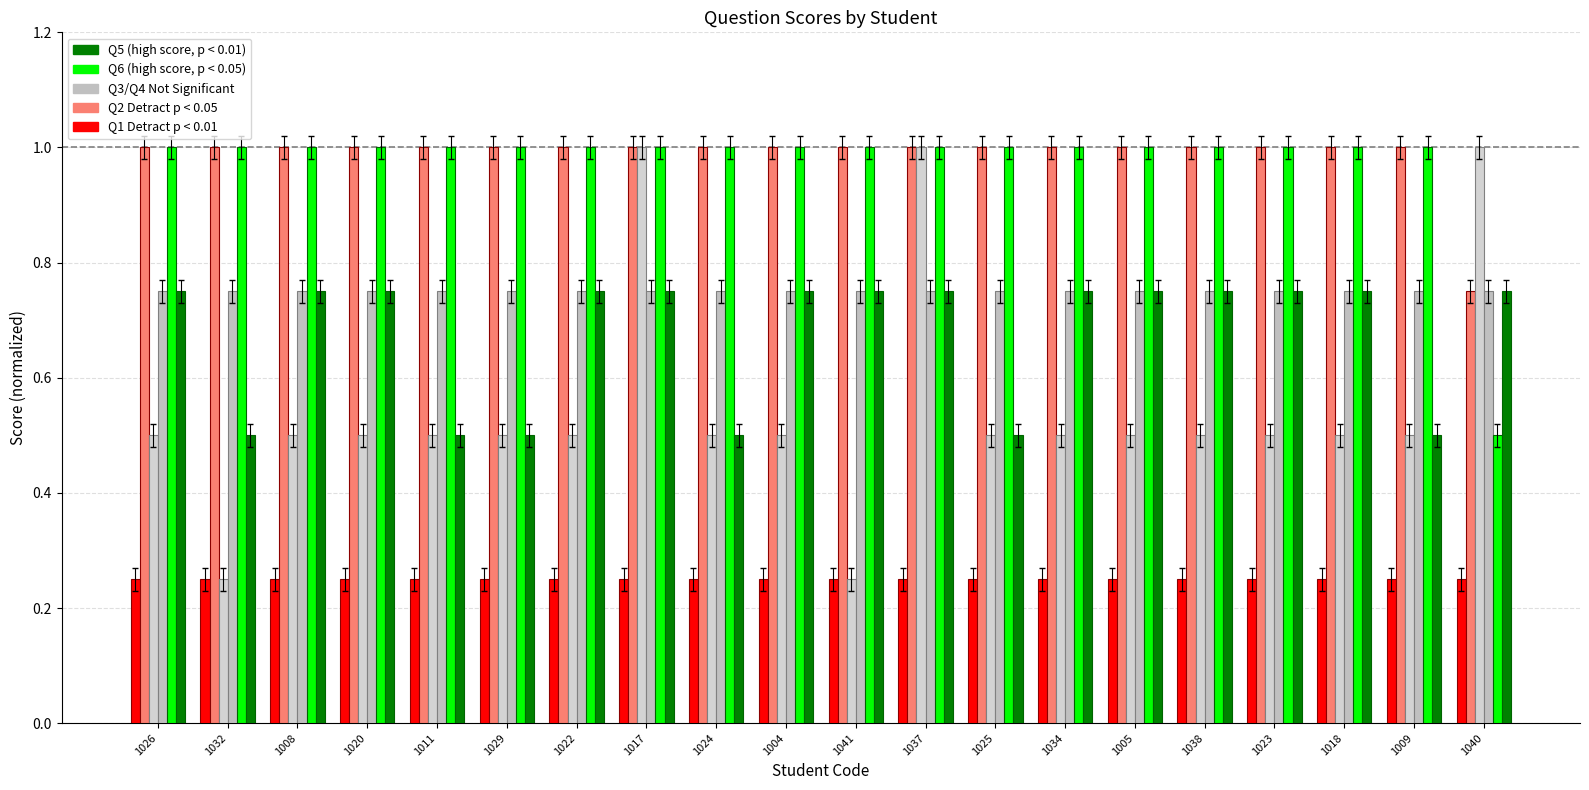

Reading right to left, what are all the values shown in this chart?

Q1: 0.2	0.2	0.2	0.2	0.2	0.2	0.2	0.2	0.2	0.2	0.2	0.2	0.2	0.2	0.2	0.2	0.2	0.2	0.2	0.2
Q2: 0.8	1.0	1.0	1.0	1.0	1.0	1.0	1.0	1.0	1.0	1.0	1.0	1.0	1.0	1.0	1.0	1.0	1.0	1.0	1.0
Q3: 1.0	0.5	0.5	0.5	0.5	0.5	0.5	0.5	1.0	0.2	0.5	0.5	1.0	0.5	0.5	0.5	0.5	0.5	0.2	0.5
Q4: 0.8	0.8	0.8	0.8	0.8	0.8	0.8	0.8	0.8	0.8	0.8	0.8	0.8	0.8	0.8	0.8	0.8	0.8	0.8	0.8
Q5: 0.5	1.0	1.0	1.0	1.0	1.0	1.0	1.0	1.0	1.0	1.0	1.0	1.0	1.0	1.0	1.0	1.0	1.0	1.0	1.0
Q6: 0.8	0.5	0.8	0.8	0.8	0.8	0.8	0.5	0.8	0.8	0.8	0.5	0.8	0.8	0.5	0.5	0.8	0.8	0.5	0.8